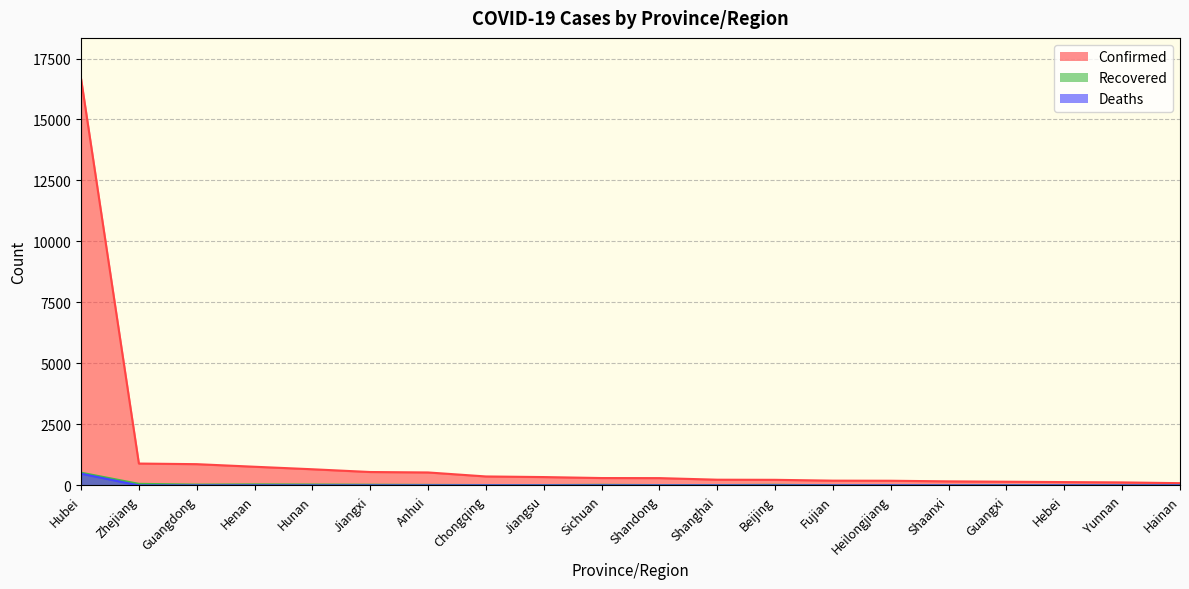

What is the average value of the Recovered series?

44